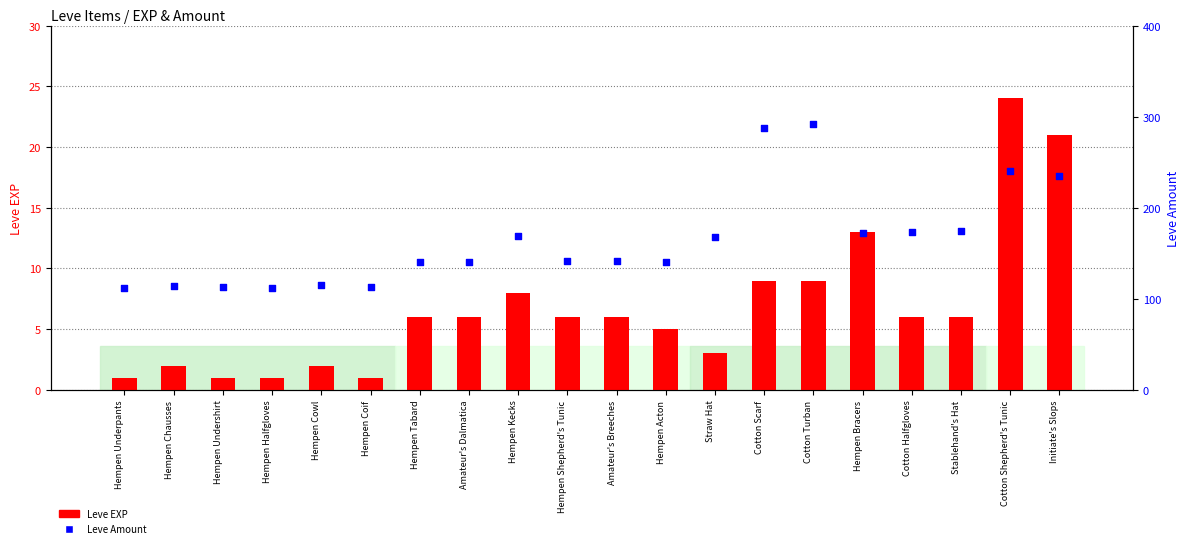

Is the value of Leve EXP at Cotton Shepherd's Tunic greater than the value of Leve Amount at Amateur's Dalmatica?

No